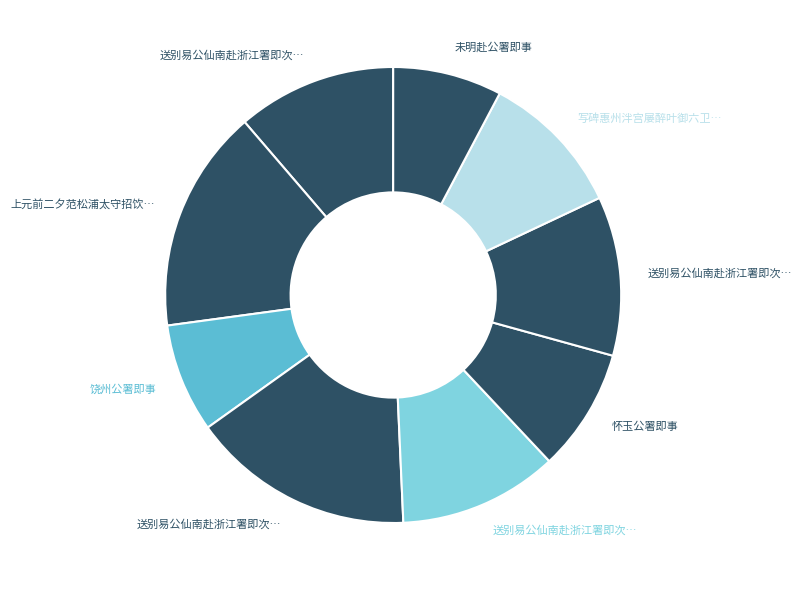

What is the largest slice in the pie chart?

送别易公仙南赴浙江署即次留别原韵